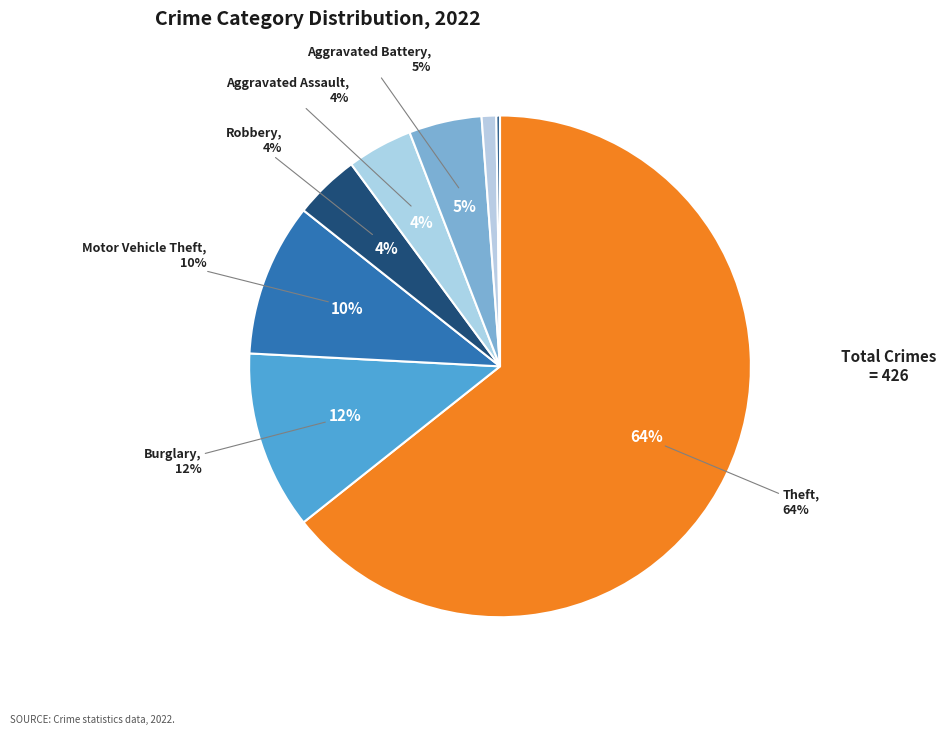

To the nearest percent, what portion does Theft represent?

64%